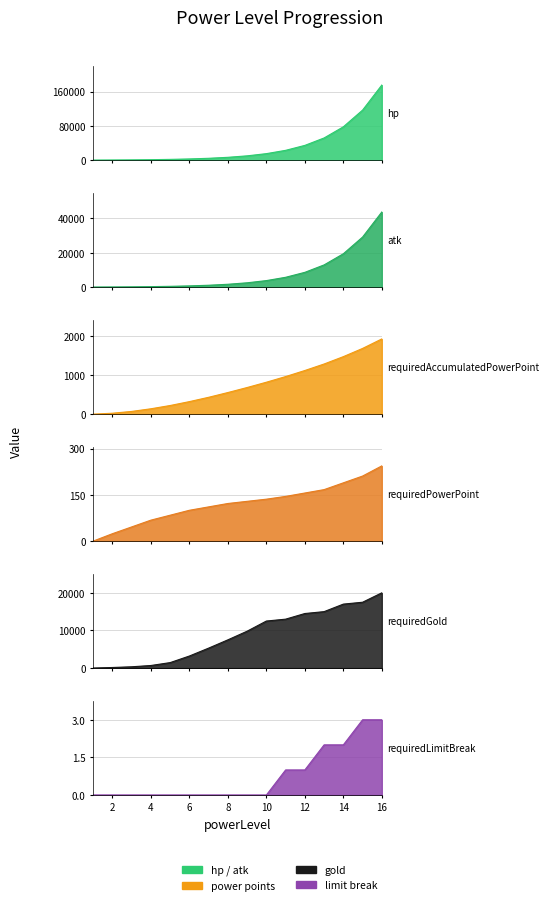

Is the value of requiredPowerPoint|Int at 5 greater than the value of atk|Float at 3?

No